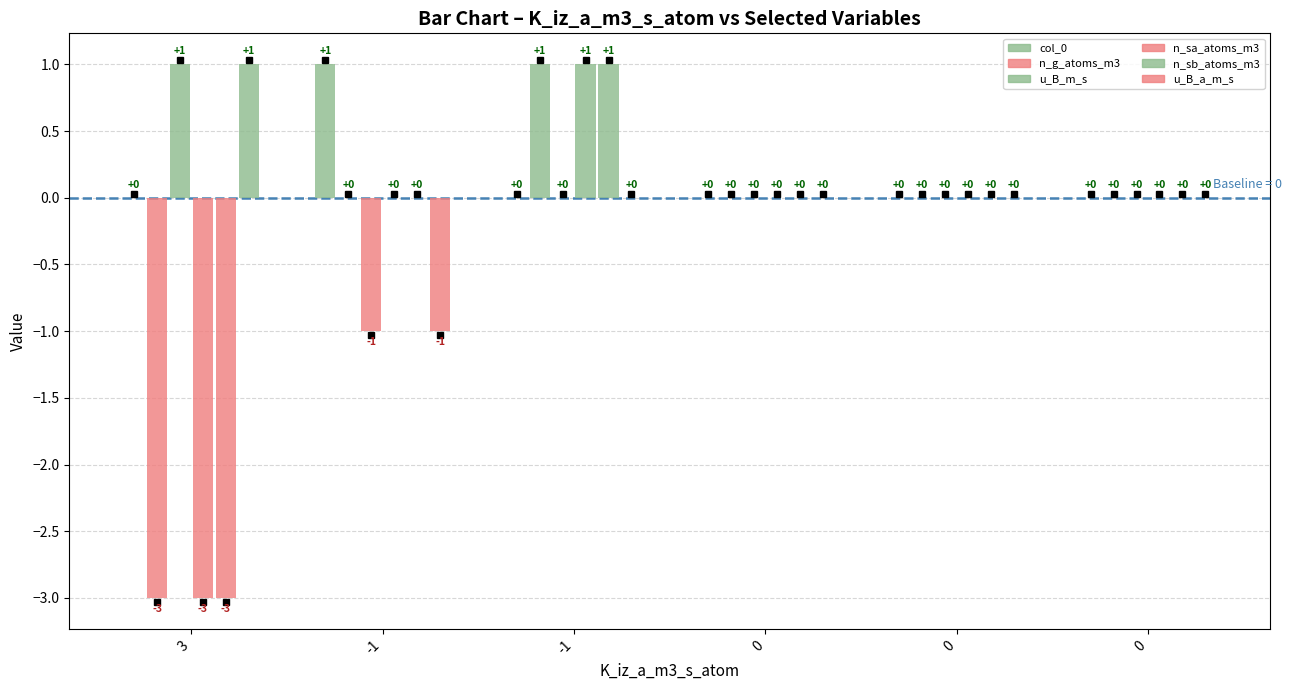

Does the chart contain stacked bars?

No